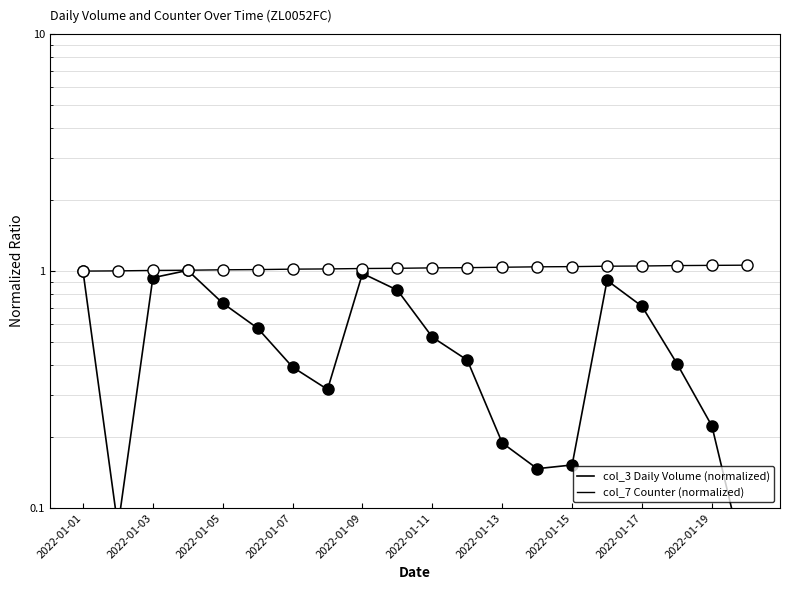

True or false: col_7 Counter (normalized) and col_3 Daily Volume (normalized) cross at least once.

False